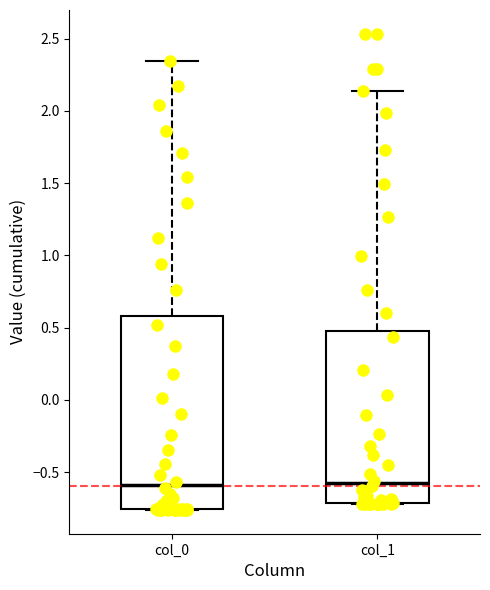

Reading left to right, read every box against the y-axis: the position of its median line, the range the box covers, and the ends of its whiskers. The values are not printed on the chart, so give them approximately, as read against the axis.

col_0: median -0.60, box -0.75 to 0.60, whiskers -0.75 to 2.35
col_1: median -0.60, box -0.70 to 0.50, whiskers -0.70 to 2.15